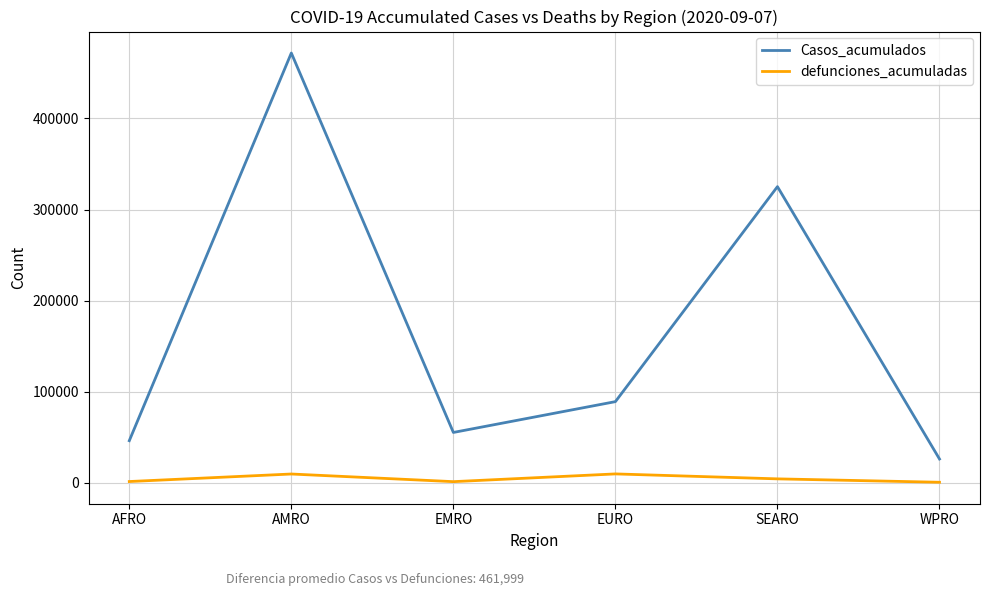

At which label does Casos_acumulados reach its minimum?

WPRO